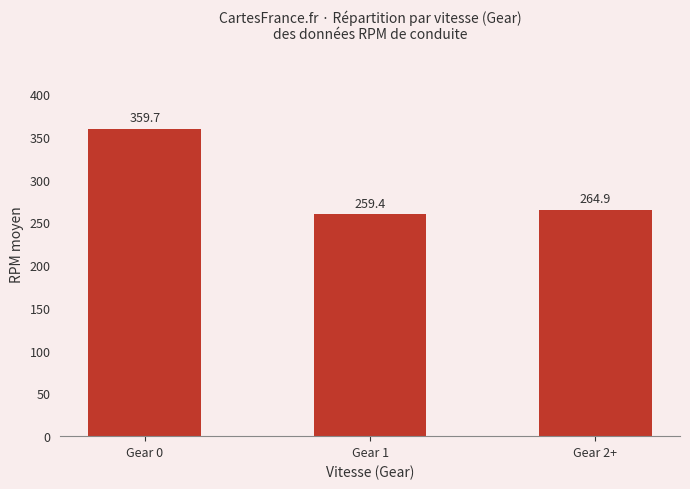

Rank the categories by value from highest to lowest.

Gear 0, Gear 2+, Gear 1